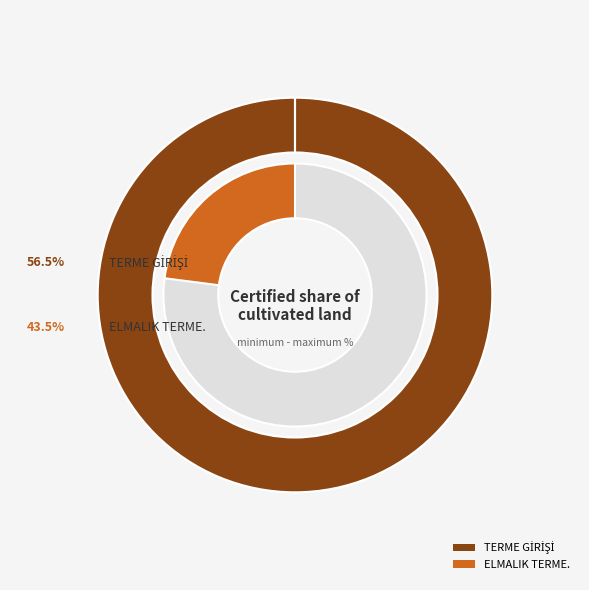

What is the majority slice?

TERME GİRİŞİ